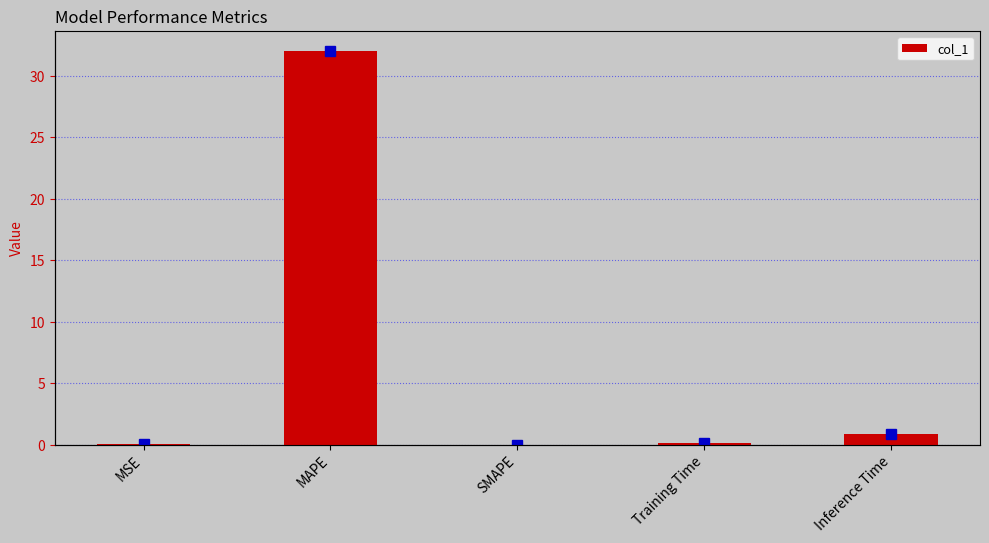

What value does the data have at Inference Time?

0.9